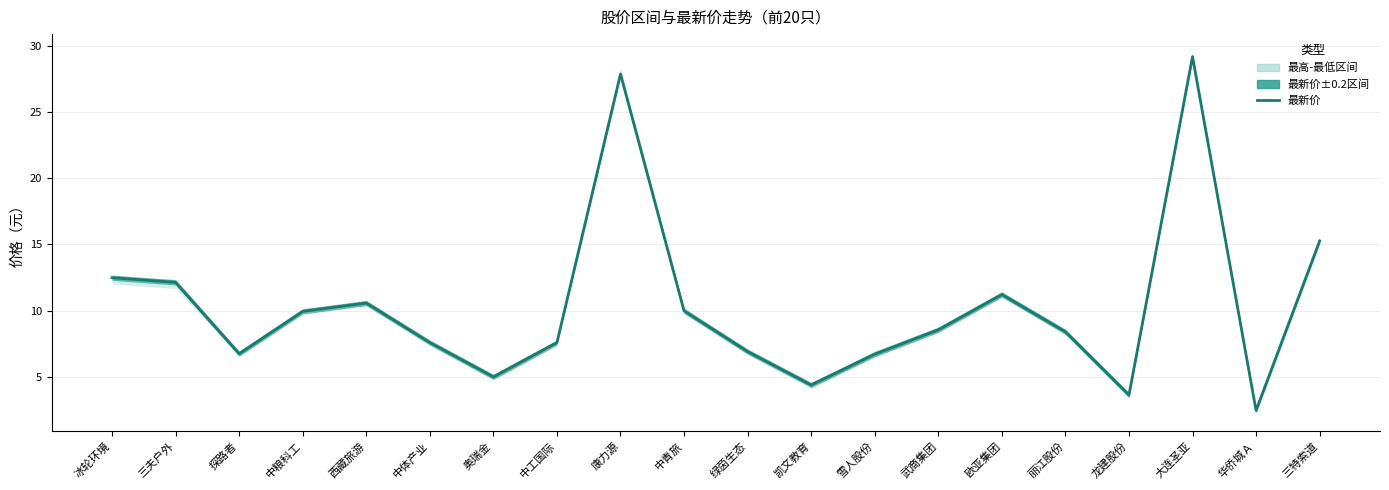

What is the label of the 16th point from the right?

西藏旅游